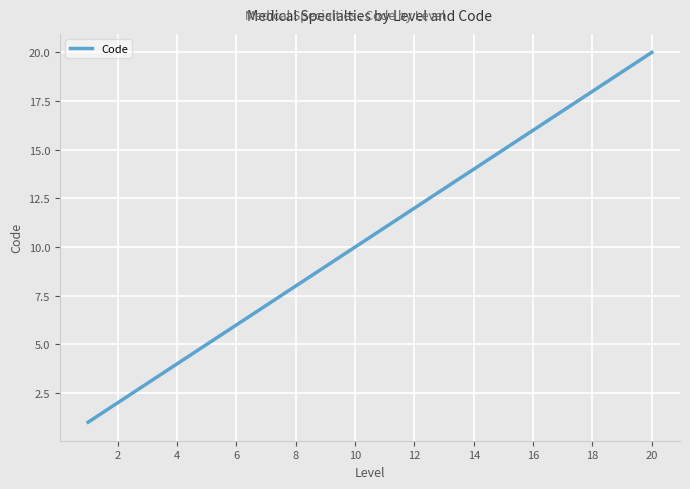

What is the difference between the maximum and minimum values?

19